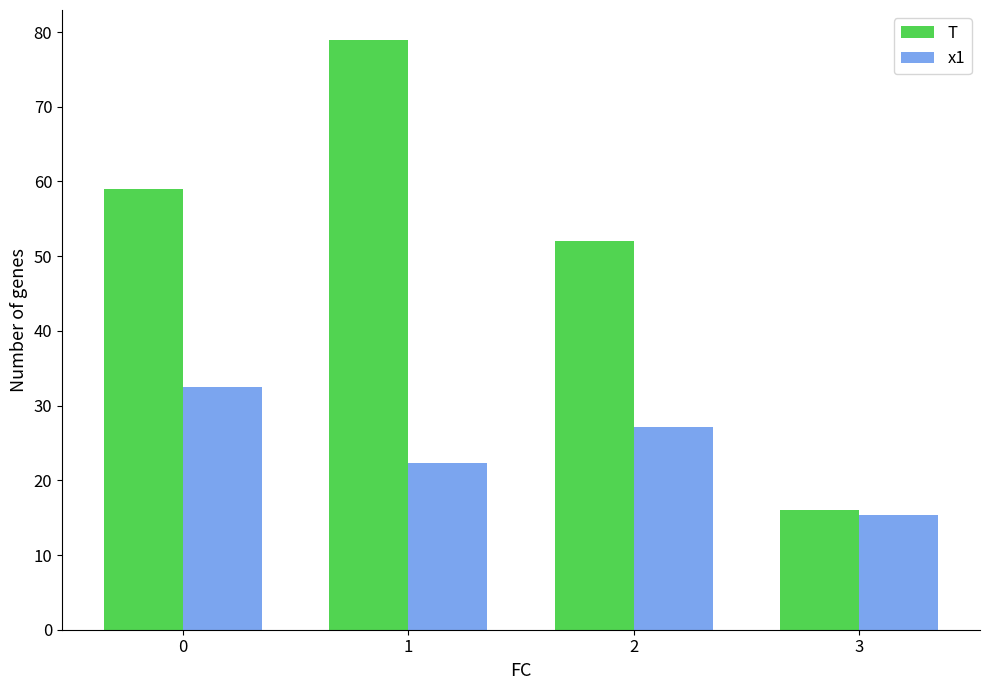

Rank the series by their average value, from lowest to highest.

x1, T